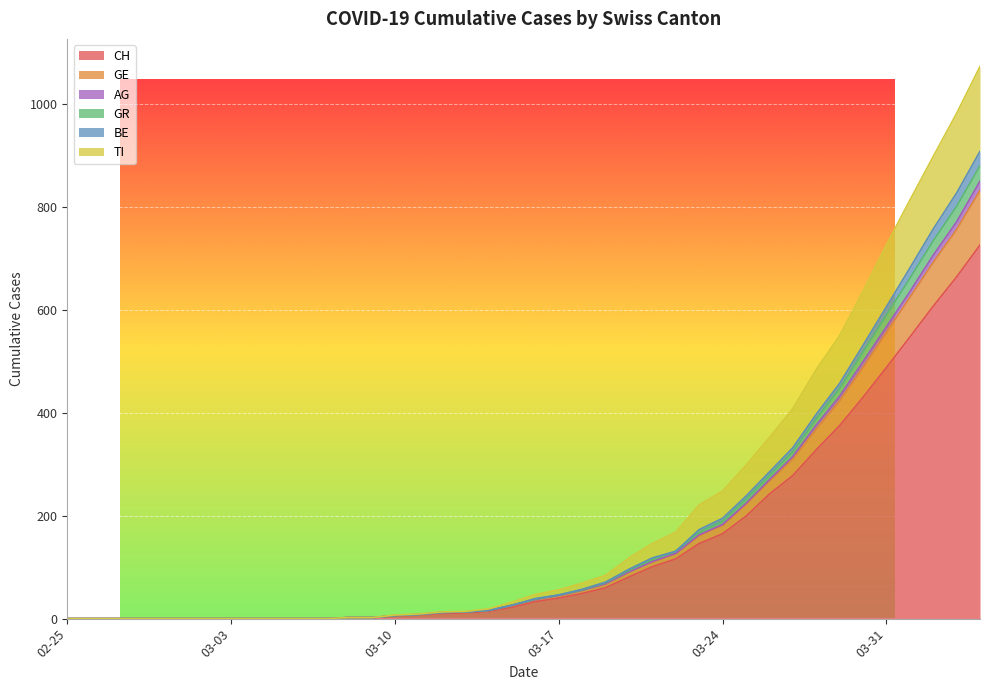

List the labels in order of BE value, smallest first.

2020-02-25, 2020-02-26, 2020-02-27, 2020-02-28, 2020-02-29, 2020-03-01, 2020-03-02, 2020-03-03, 2020-03-04, 2020-03-05, 2020-03-06, 2020-03-07, 2020-03-08, 2020-03-09, 2020-03-10, 2020-03-11, 2020-03-12, 2020-03-13, 2020-03-14, 2020-03-15, 2020-03-16, 2020-03-17, 2020-03-18, 2020-03-19, 2020-03-20, 2020-03-21, 2020-03-22, 2020-03-23, 2020-03-24, 2020-03-25, 2020-03-26, 2020-03-27, 2020-03-28, 2020-03-29, 2020-03-30, 2020-03-31, 2020-04-01, 2020-04-02, 2020-04-03, 2020-04-04